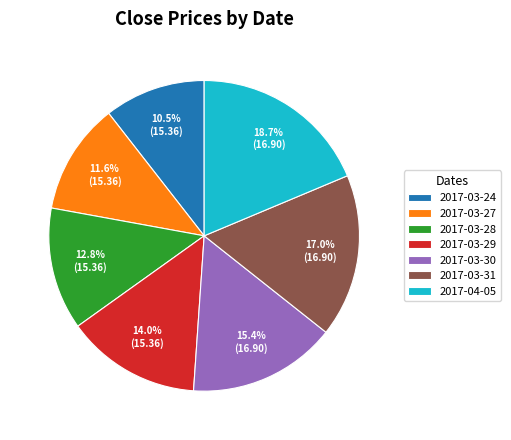

Which slice is the smallest?

2017-03-24